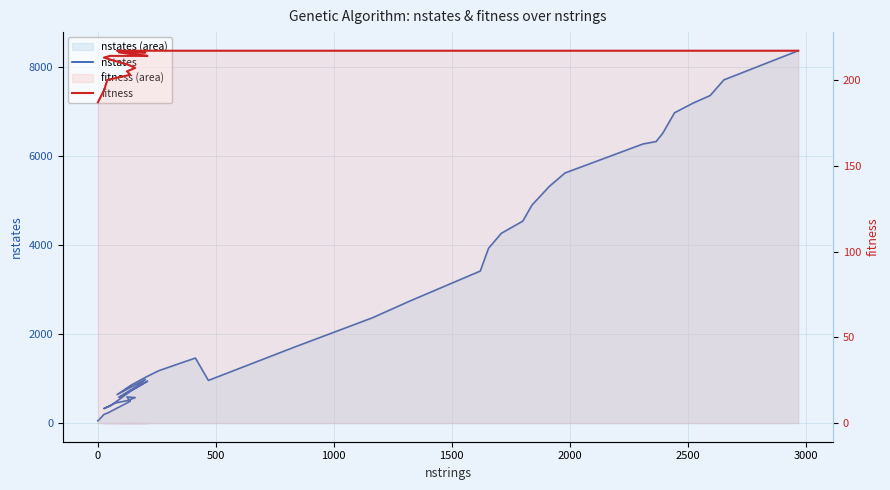

True or false: nstates has a value of 1015 at 15.

False